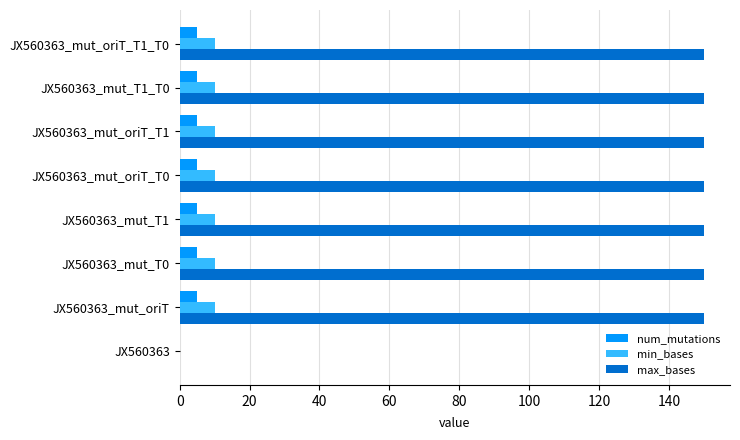

What is the maximum value shown in the chart?

150